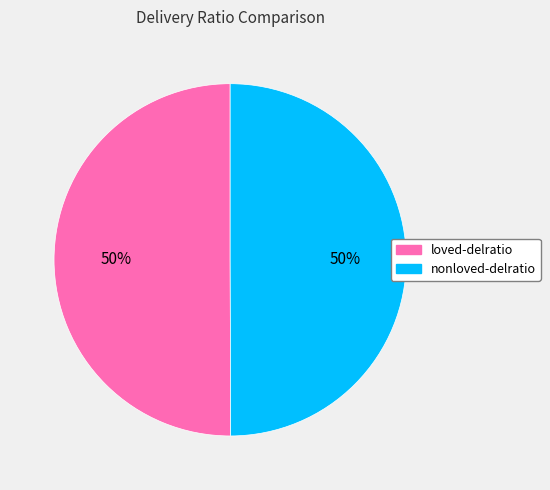

To the nearest percent, what portion does nonloved-delratio represent?

50%